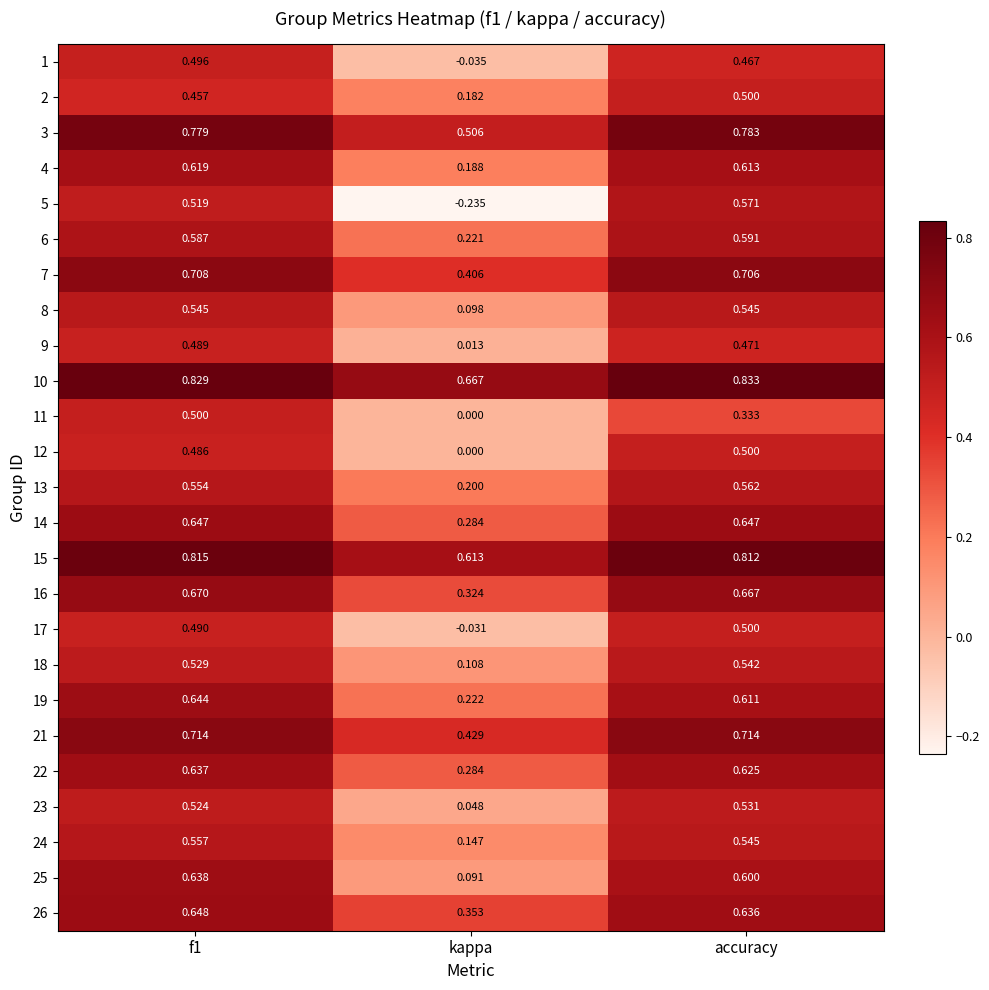

Where is 5 nearest to the value 0?

kappa